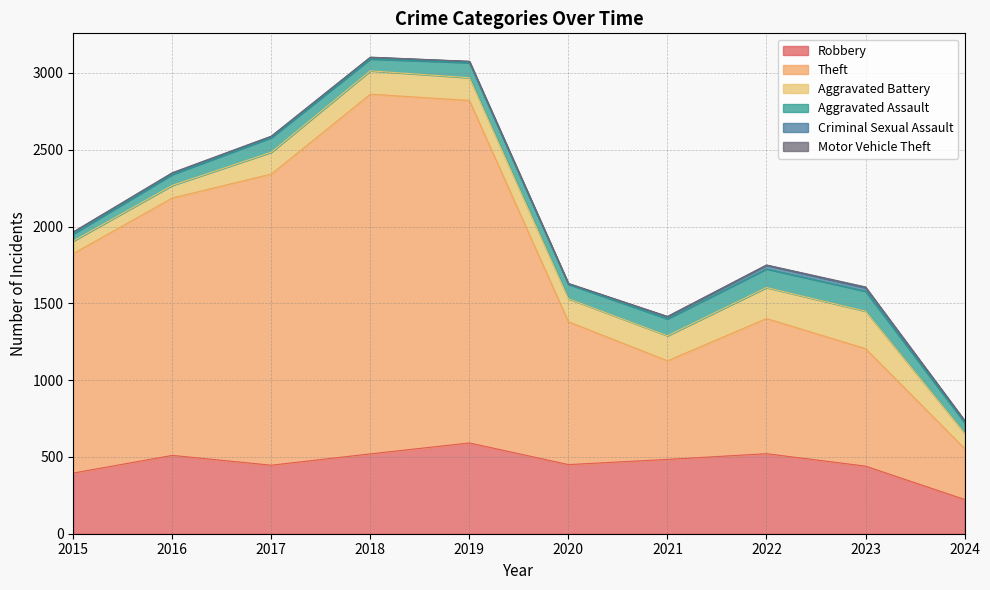

What is the value of the Aggravated Assault point at the 5th from the left?

98